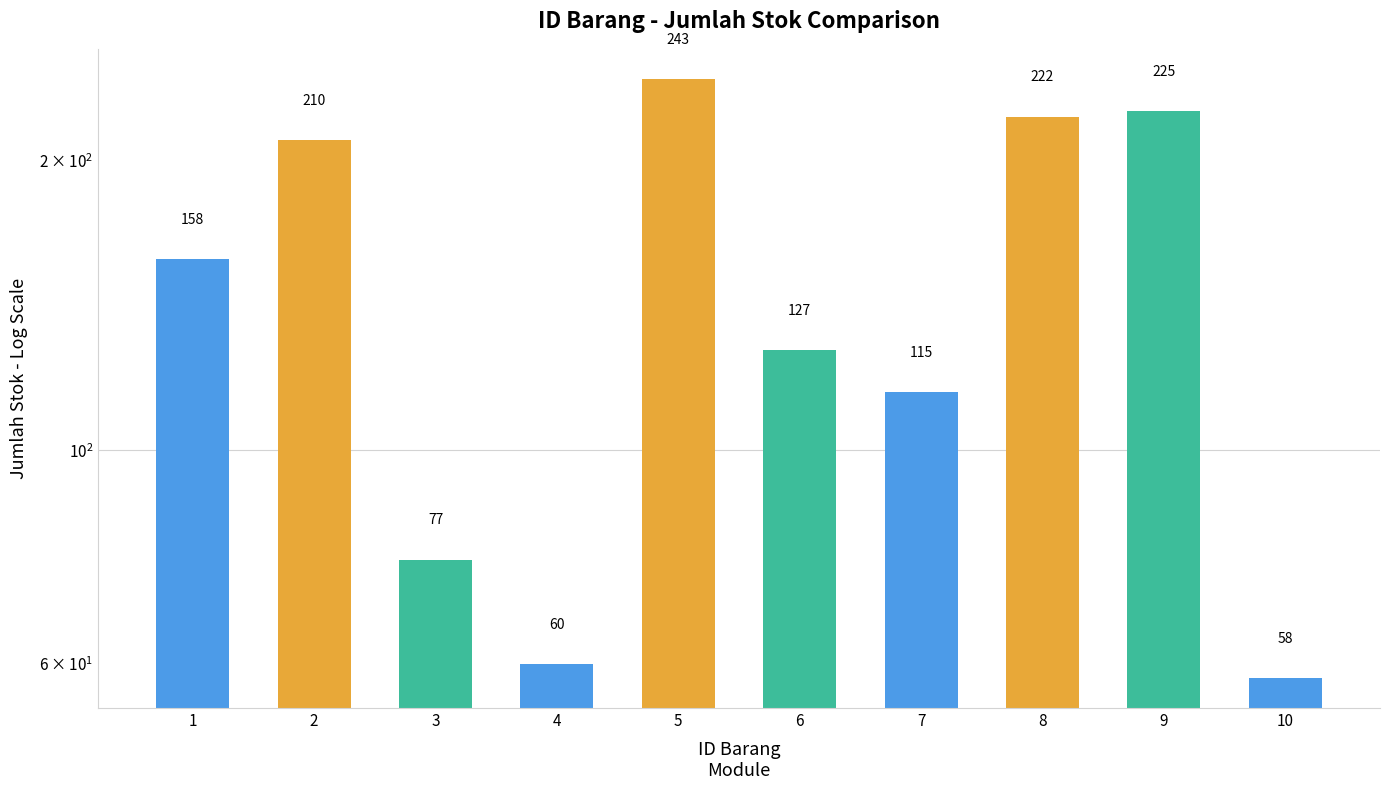

Count the number of data series in this chart.

1